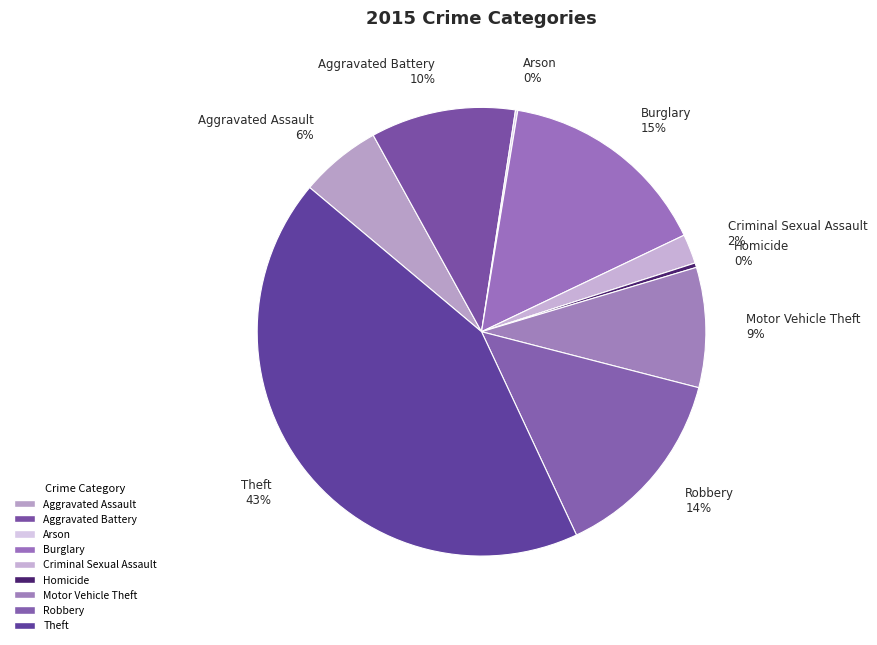

To the nearest percent, what portion does Motor Vehicle Theft represent?

9%